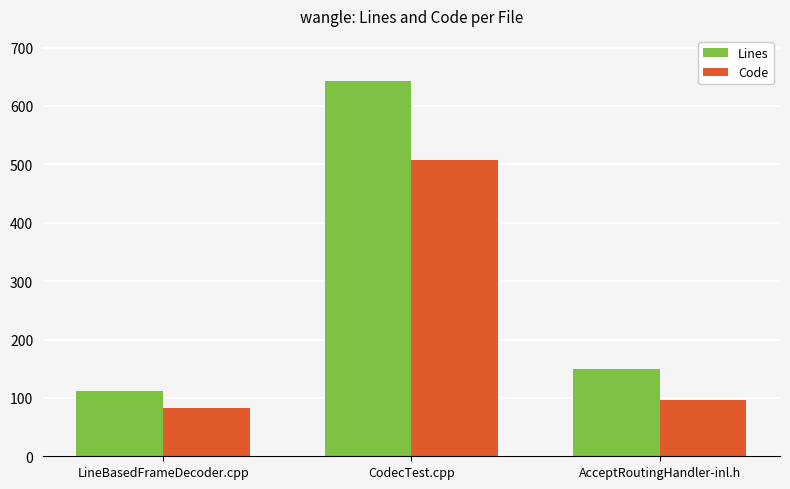

What is the sum of the Code values at AcceptRoutingHandler-inl.h and LineBasedFrameDecoder.cpp?

179